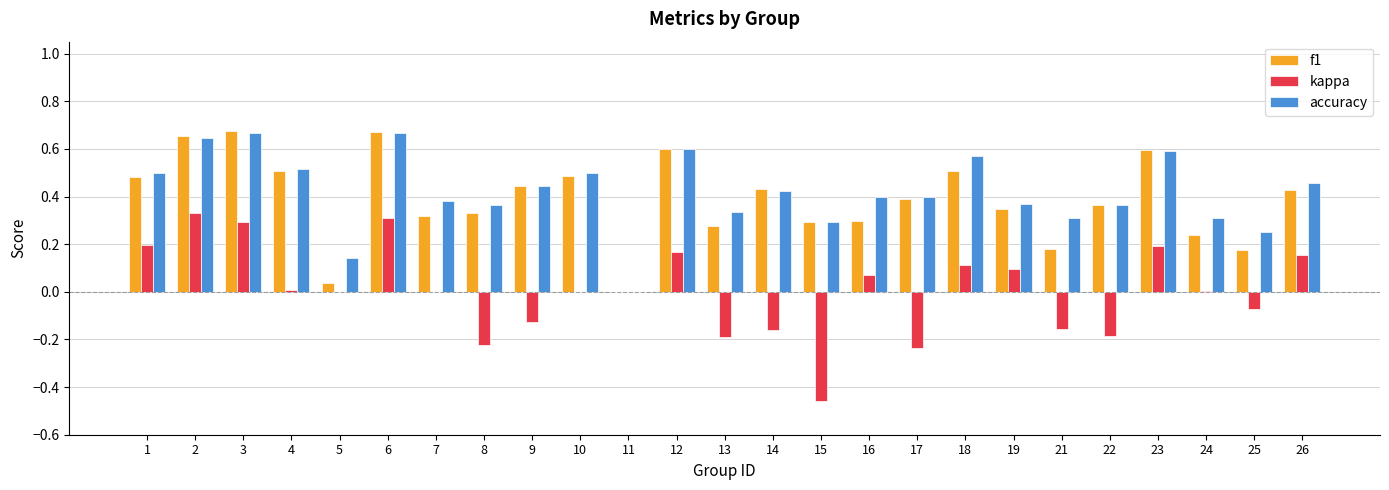

What is the sum of all accuracy values?

10.5